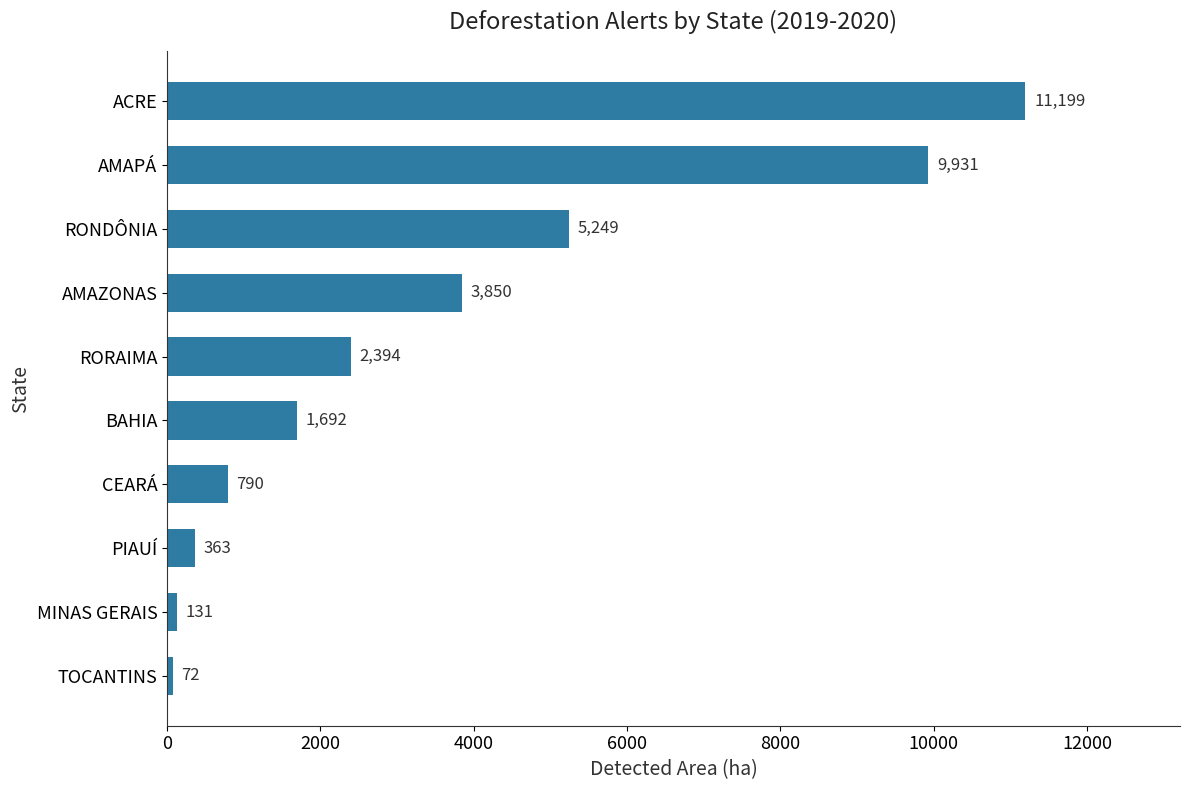

Which has a higher value, AMAZONAS or BAHIA?

AMAZONAS